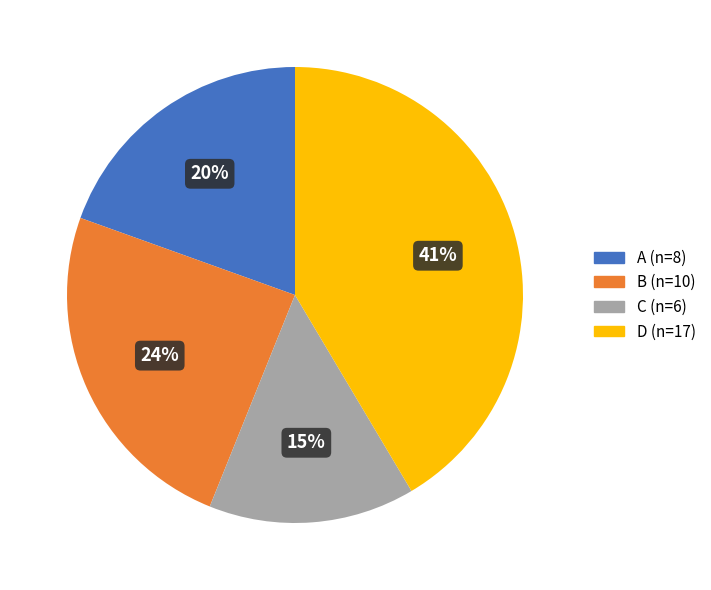

Count the number of slices in the pie.

4